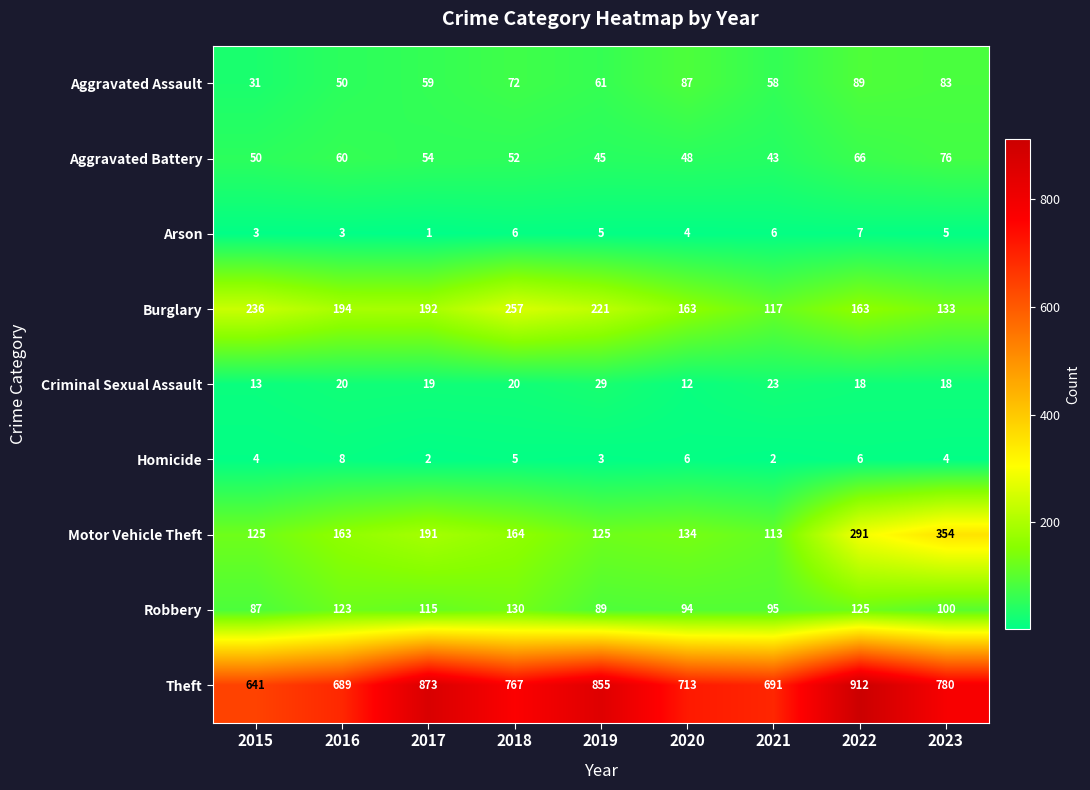

At which label does Arson first exceed 5?

2018